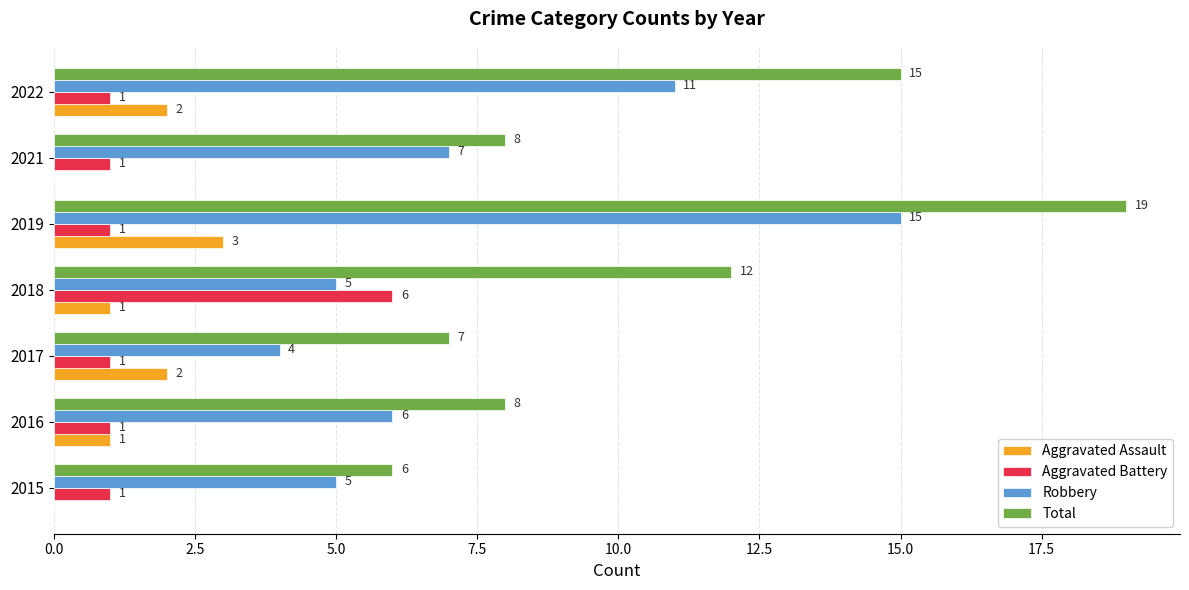

What is the total value across all series at 2019?

38